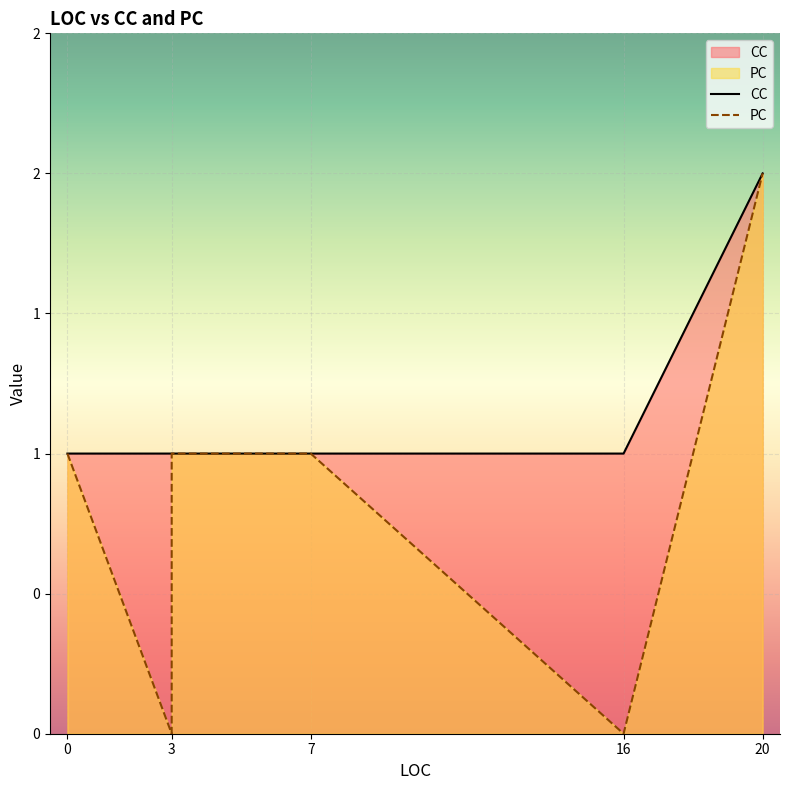

True or false: PC has a value of 1 at 7.

False